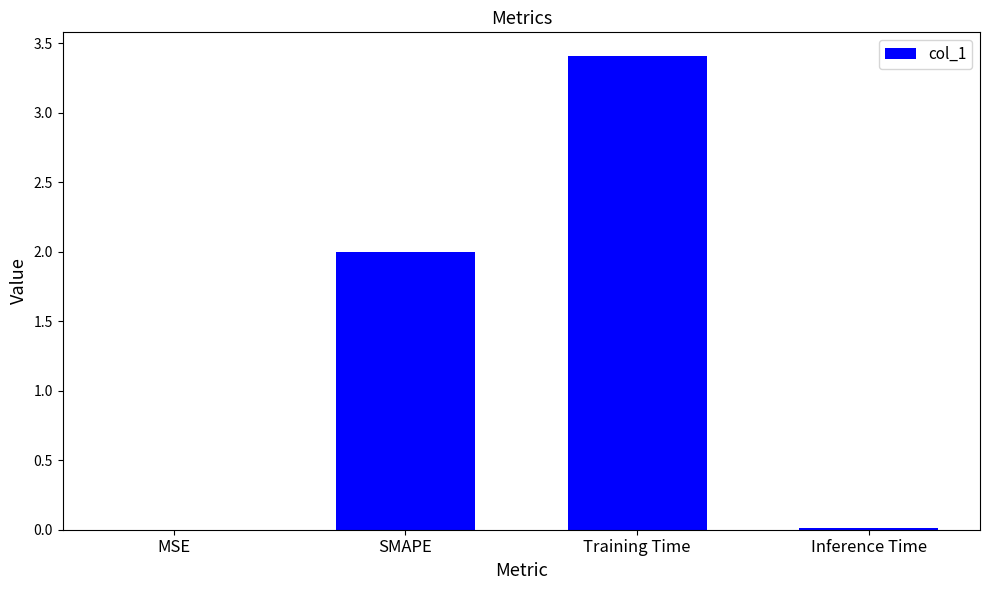

What is the sum of all values?

5.4